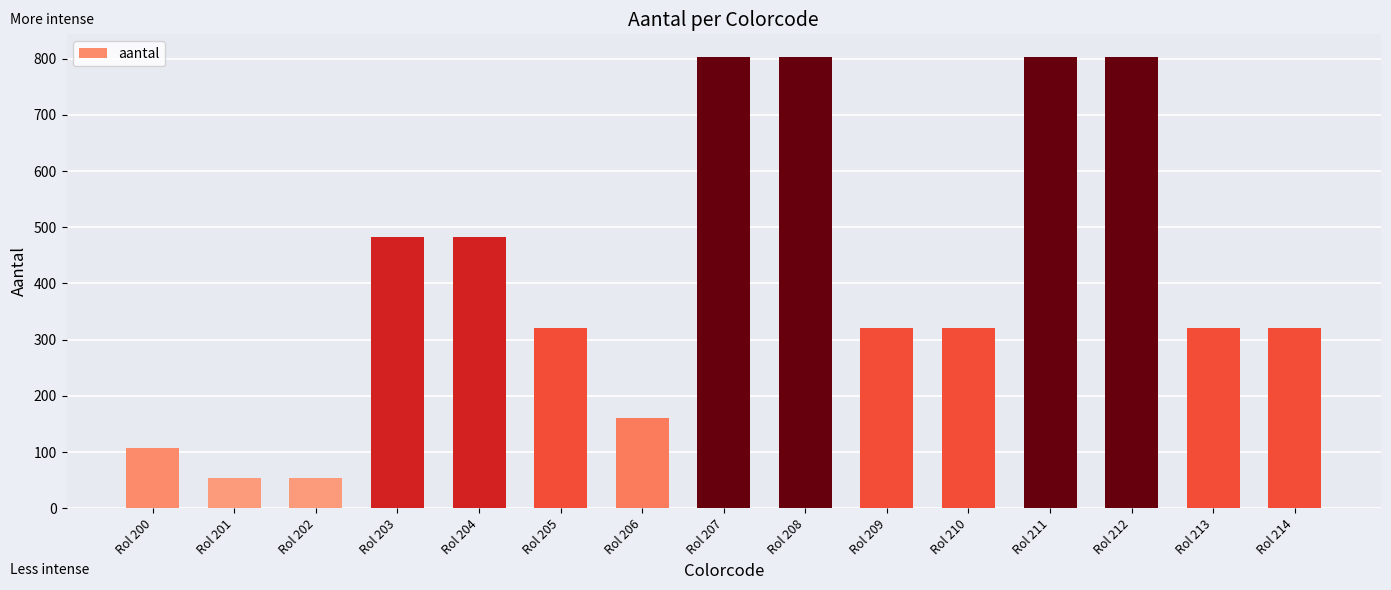

What is the difference between the maximum and minimum values?

749